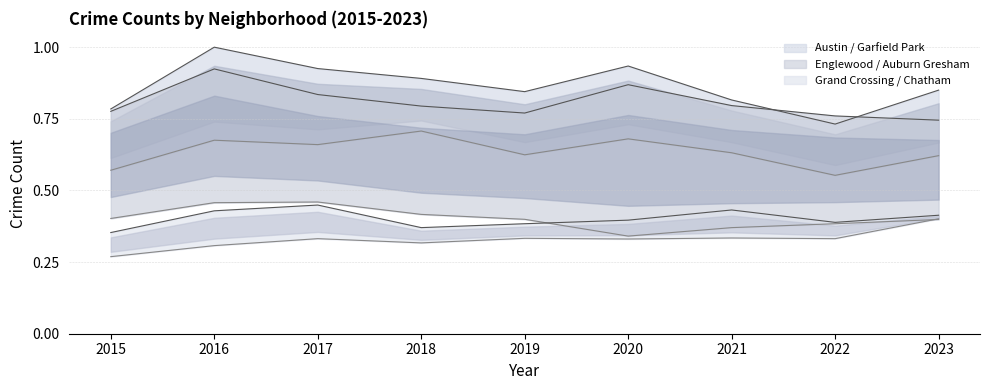

Rank the categories by Garfield Park value from lowest to highest.

2022, 2015, 2023, 2019, 2021, 2017, 2016, 2020, 2018